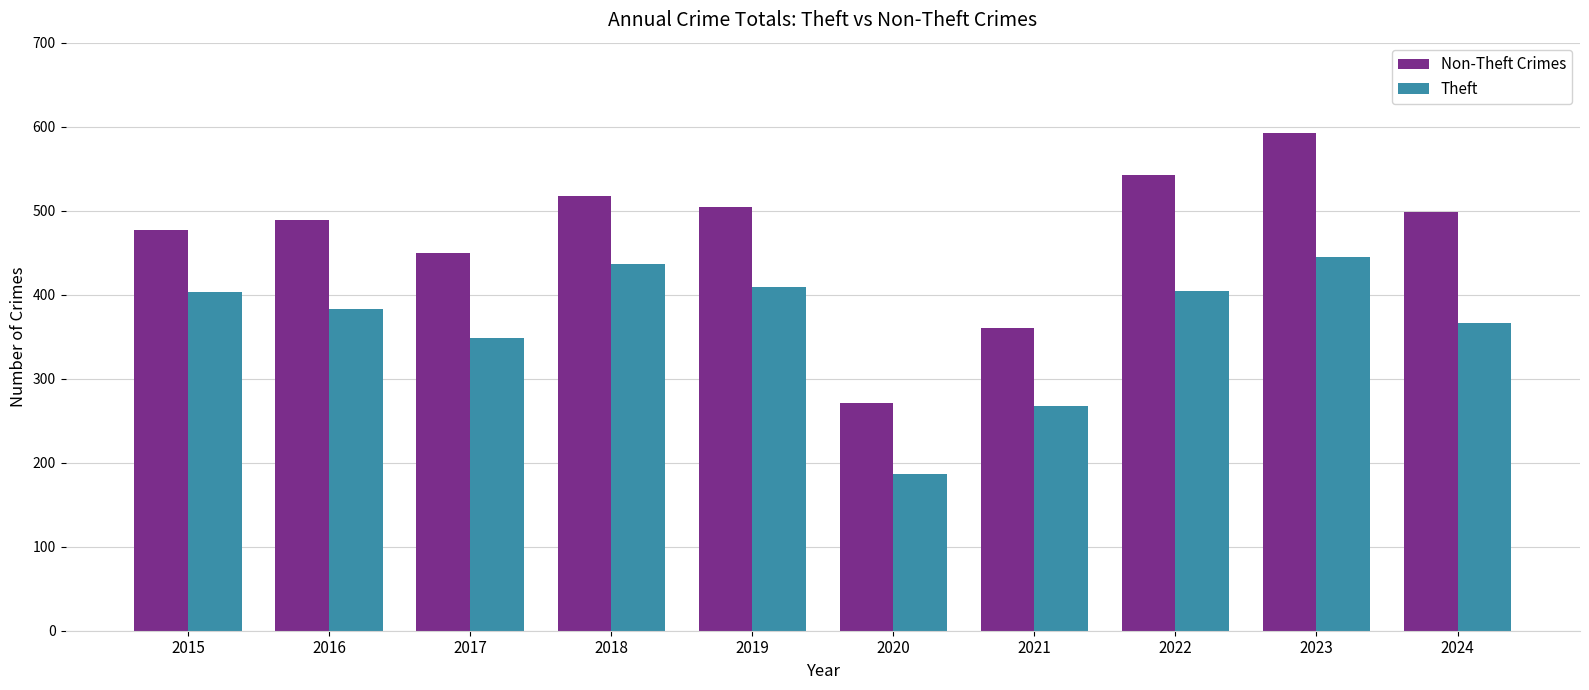

Is it true that Theft equals 187 at 2020?

True